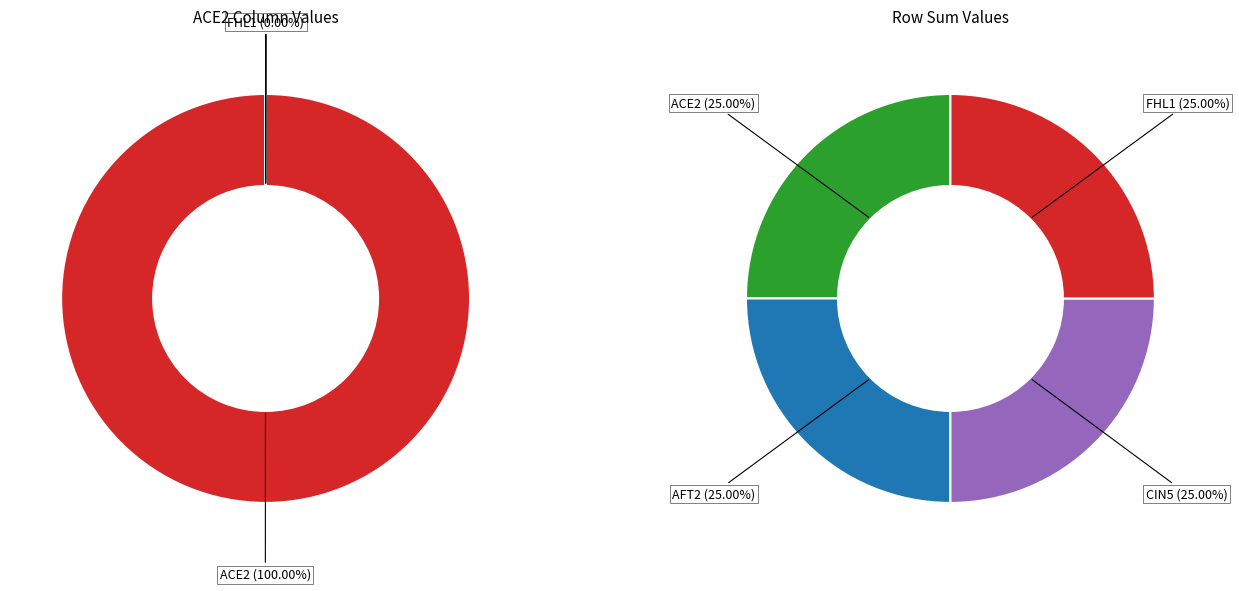

To the nearest percent, what is the difference between the ACE2 and FHL1 slice percentages?

100%